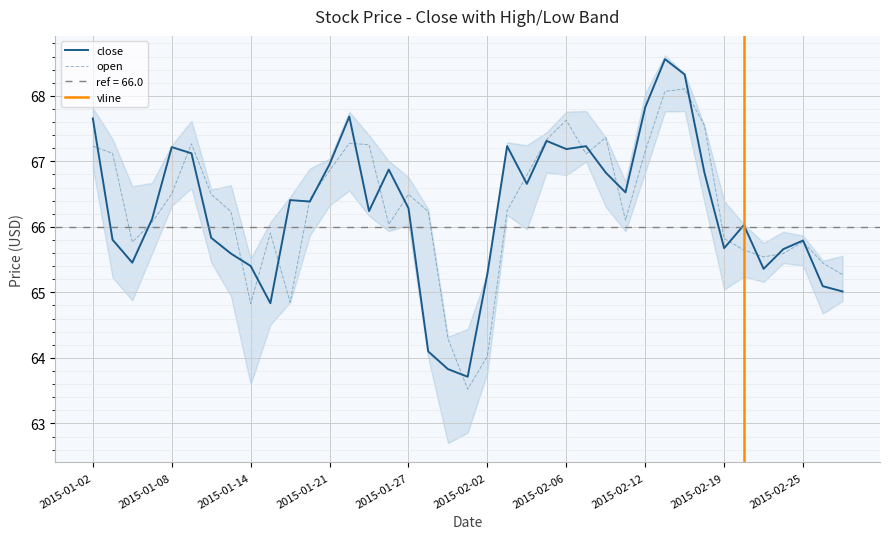

What is the difference between the open values at 2015-02-23 and 2015-01-02?

1.7